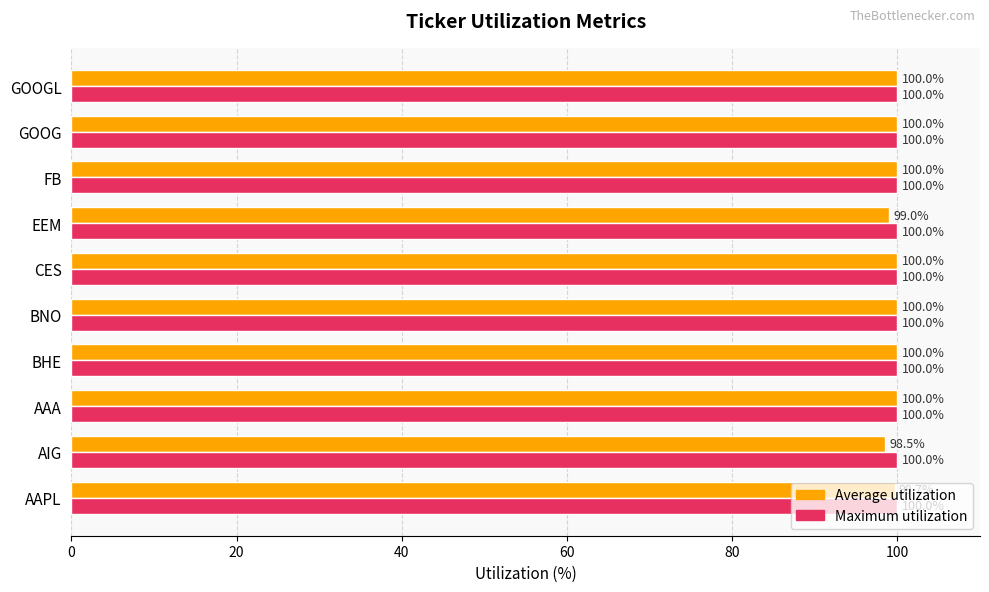

Rank the series at AAPL from highest to lowest value.

Maximum utilization, Average utilization